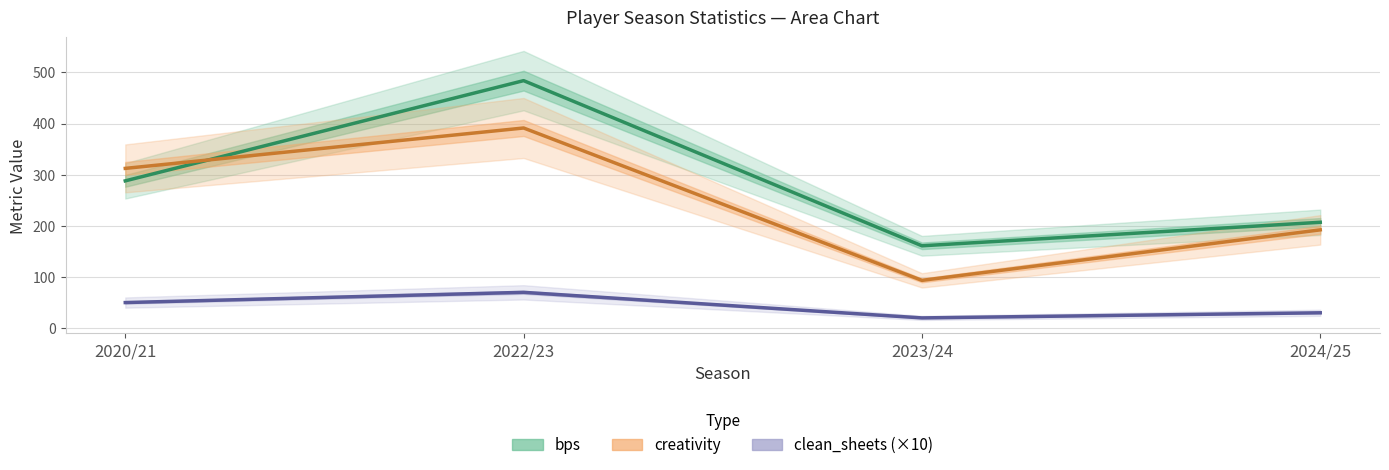

Does the chart display data point markers on the line(s)?

No